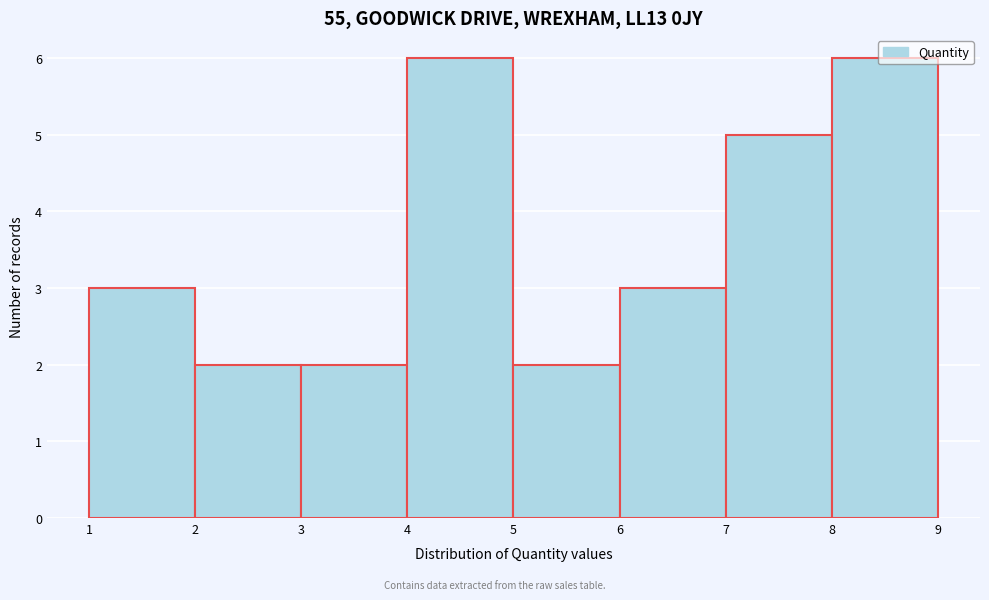

Reading left to right, transcribe this chart: for each bar, give the range it covers on the x-axis and its height. The values are not printed on the chart, so give them approximately, as read against the axis.

1 to 2: 3
2 to 3: 2
3 to 4: 2
4 to 5: 6
5 to 6: 2
6 to 7: 3
7 to 8: 5
8 to 9: 6